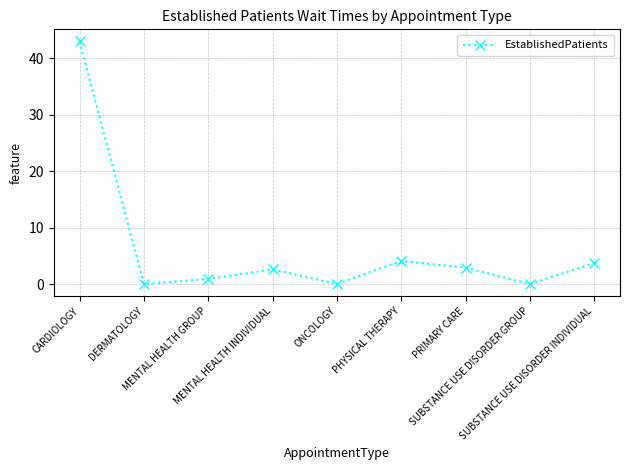

The value at MENTAL HEALTH INDIVIDUAL is 2.6. True or false?

True